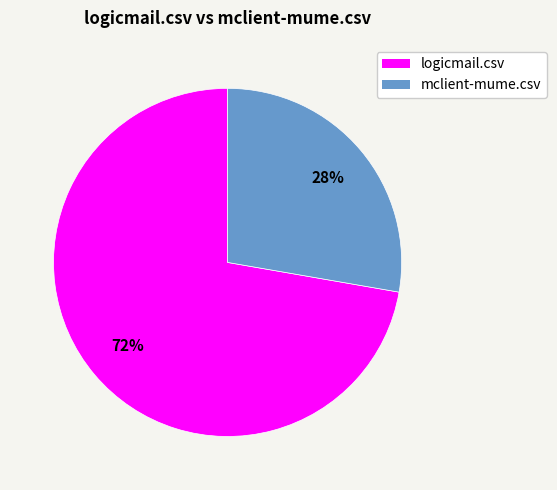

Which has a higher value, mclient-mume.csv or logicmail.csv?

logicmail.csv